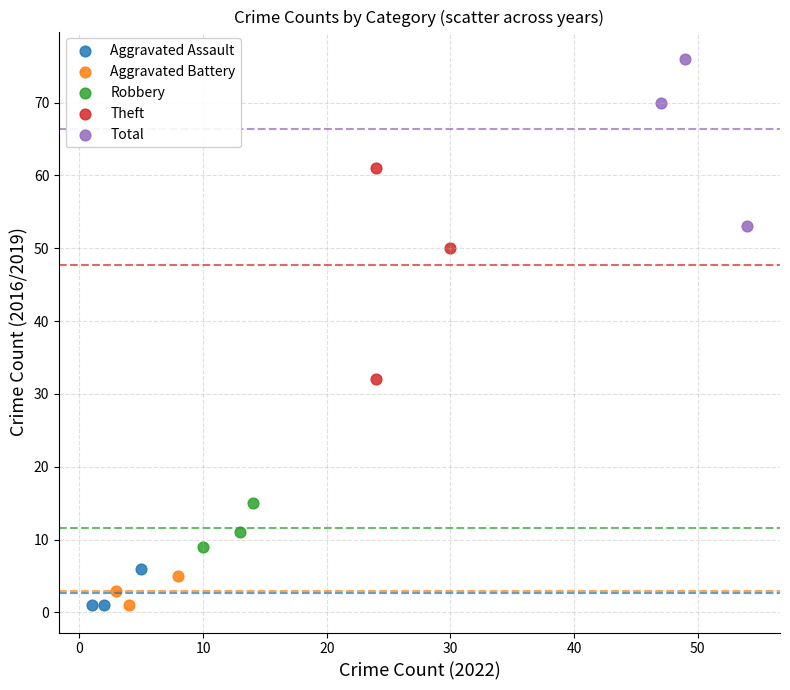

Which series contains the highest Y value?

Total